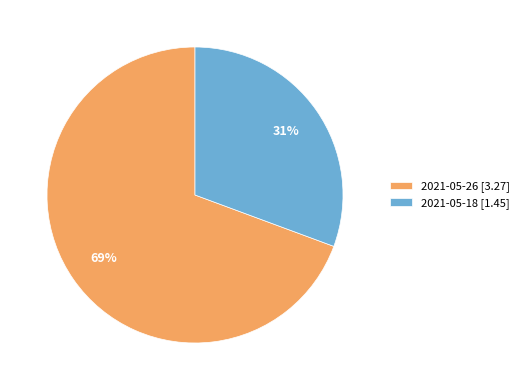

To the nearest percent, what portion does 2021-05-18 represent?

31%